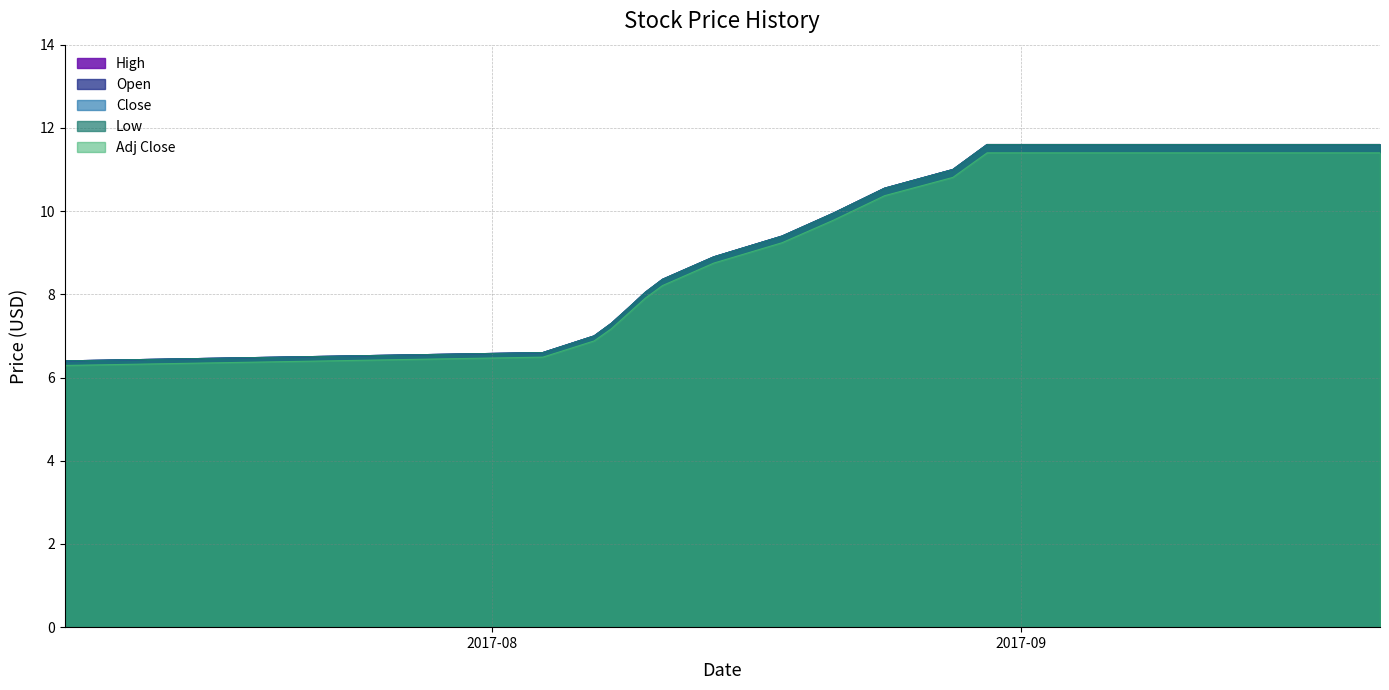

Is it true that Close equals 8.1 at 2017-08-10?

True